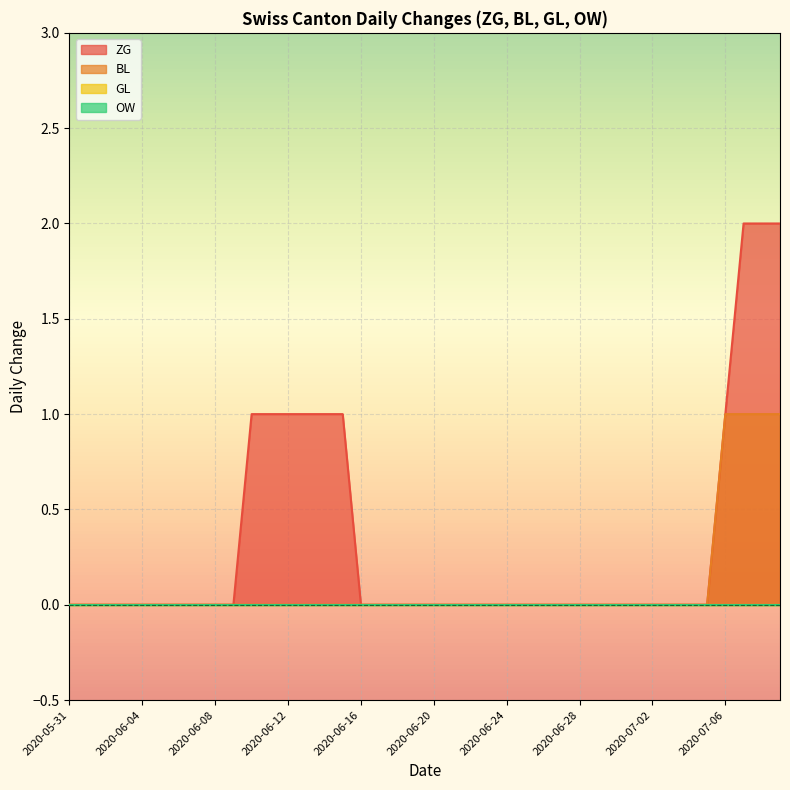

Reading left to right, extract all data points from this chart.

ZG: 0	0	0	0	0	0	0	0	0	0	1	1	1	1	1	1	1	0	0	0	0	0	0	0	0	0	0	0	0	0	0	0	0	0	0	0	1	2	2	2
BL: 0	0	0	0	0	0	0	0	0	0	0	0	0	0	0	0	0	0	0	0	0	0	0	0	0	0	0	0	0	0	0	0	0	0	0	0	1	1	1	1
GL: 0	0	0	0	0	0	0	0	0	0	0	0	0	0	0	0	0	0	0	0	0	0	0	0	0	0	0	0	0	0	0	0	0	0	0	0	0	0	0	0
OW: 0	0	0	0	0	0	0	0	0	0	0	0	0	0	0	0	0	0	0	0	0	0	0	0	0	0	0	0	0	0	0	0	0	0	0	0	0	0	0	0